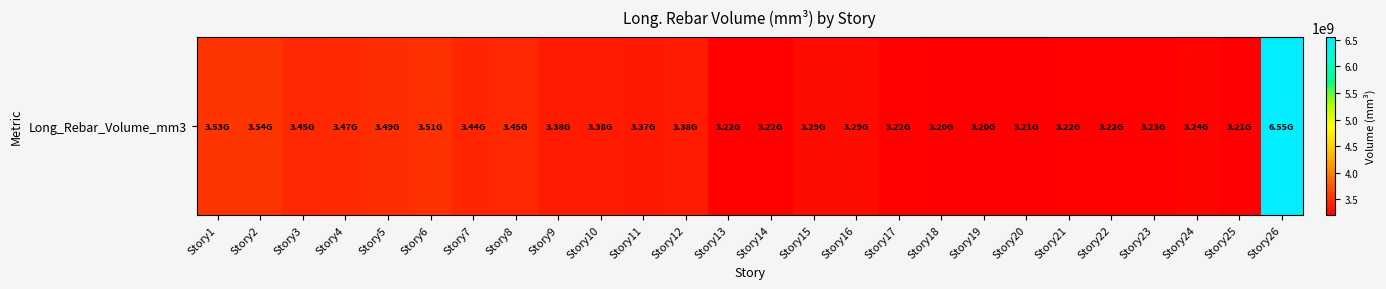

List the labels in order of value, smallest first.

Story18, Story19, Story20, Story25, Story21, Story17, Story13, Story22, Story14, Story23, Story24, Story15, Story16, Story11, Story9, Story12, Story10, Story7, Story8, Story3, Story4, Story5, Story6, Story1, Story2, Story26